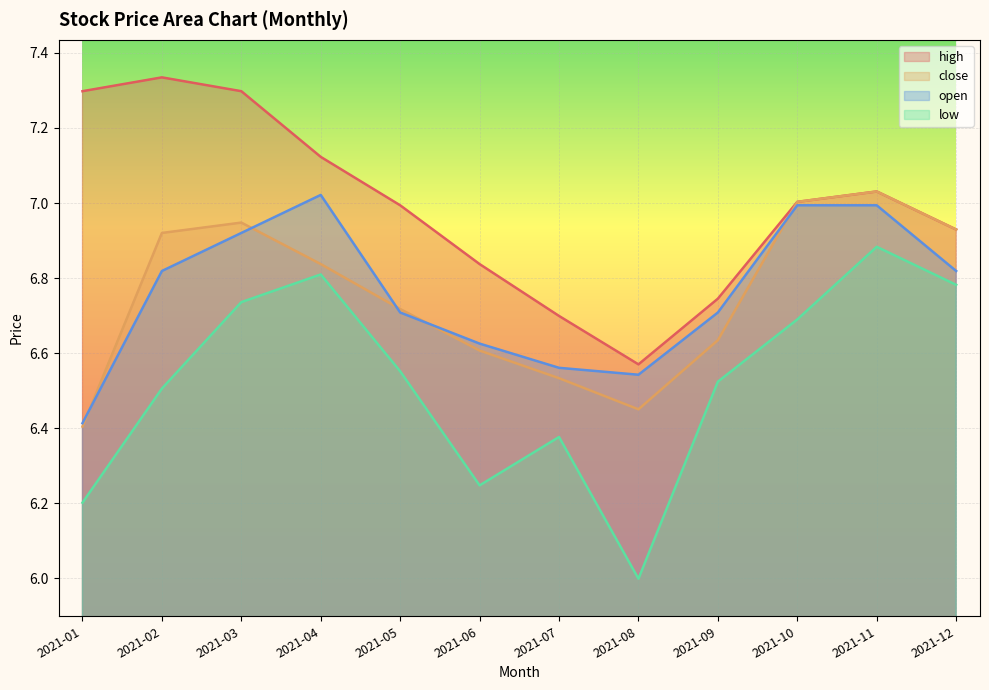

Between 2021-04 and 2021-10, which series saw the biggest shift?

close